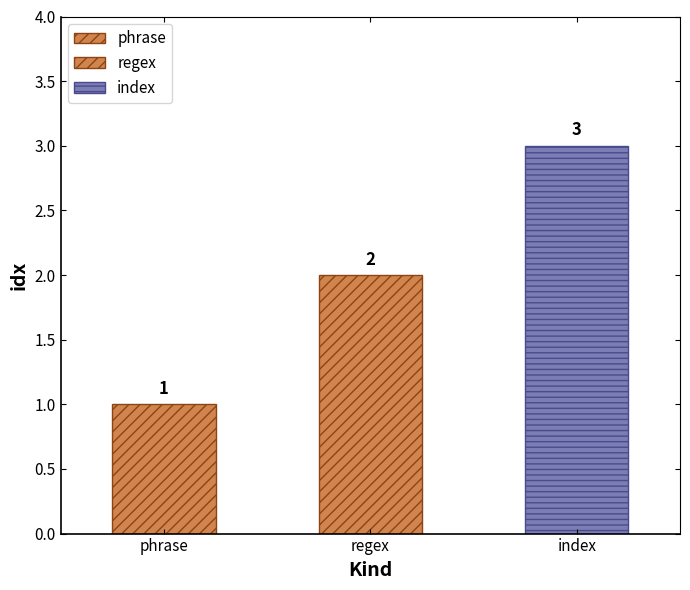

List the labels in order of value, largest first.

index, regex, phrase